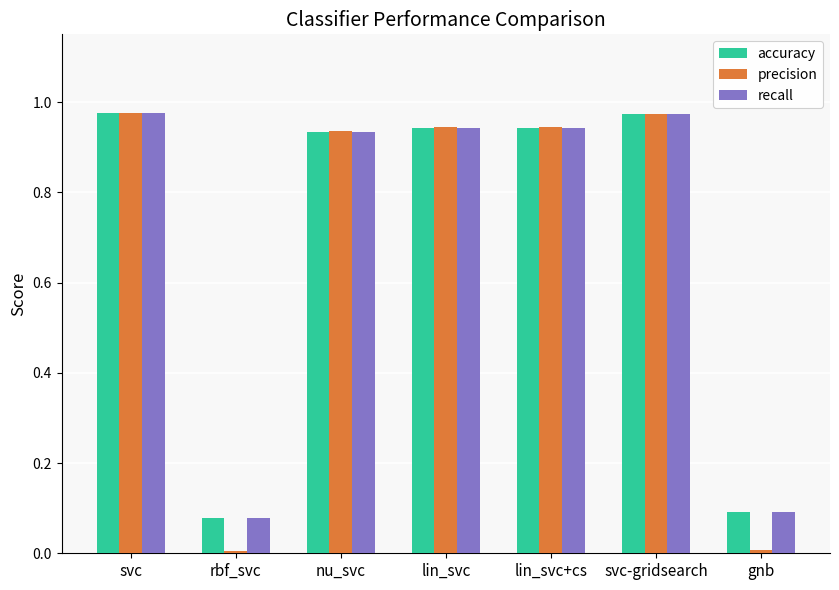

Which category has the lowest value in the recall series?

rbf_svc